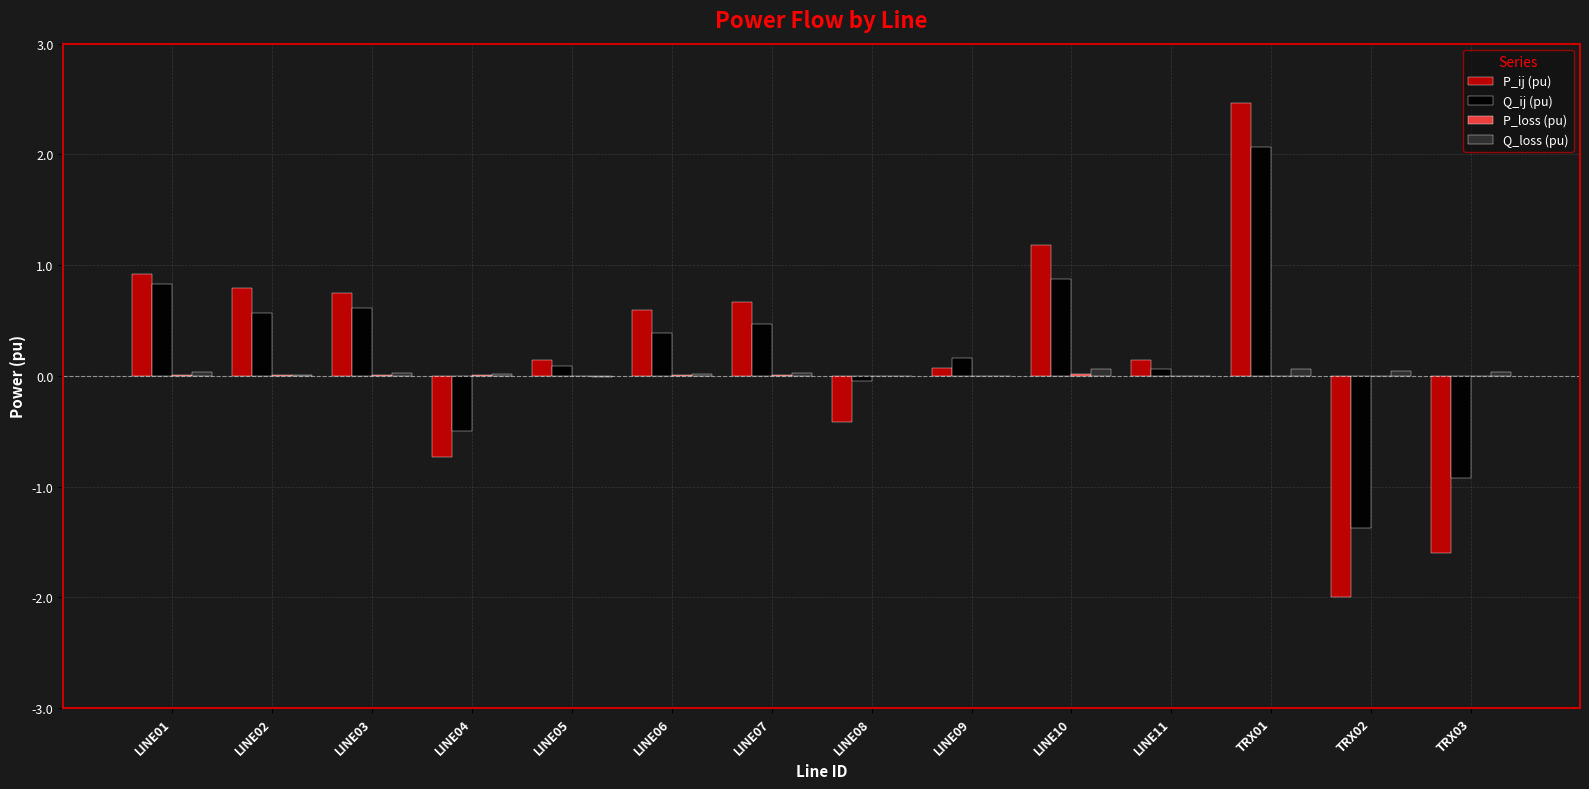

The Q_ij (pu) series shows 0.6 at LINE03. True or false?

True